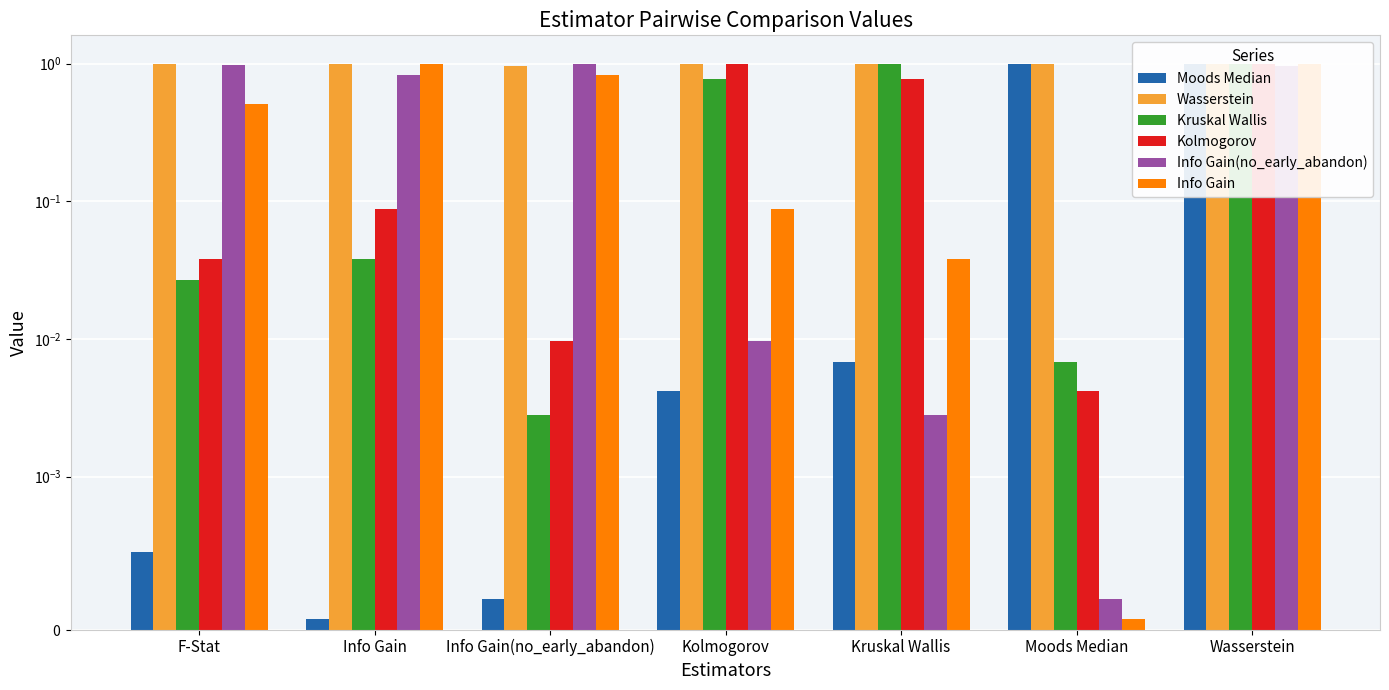

What is the sum of the Info Gain values at Wasserstein and F-Stat?

1.5